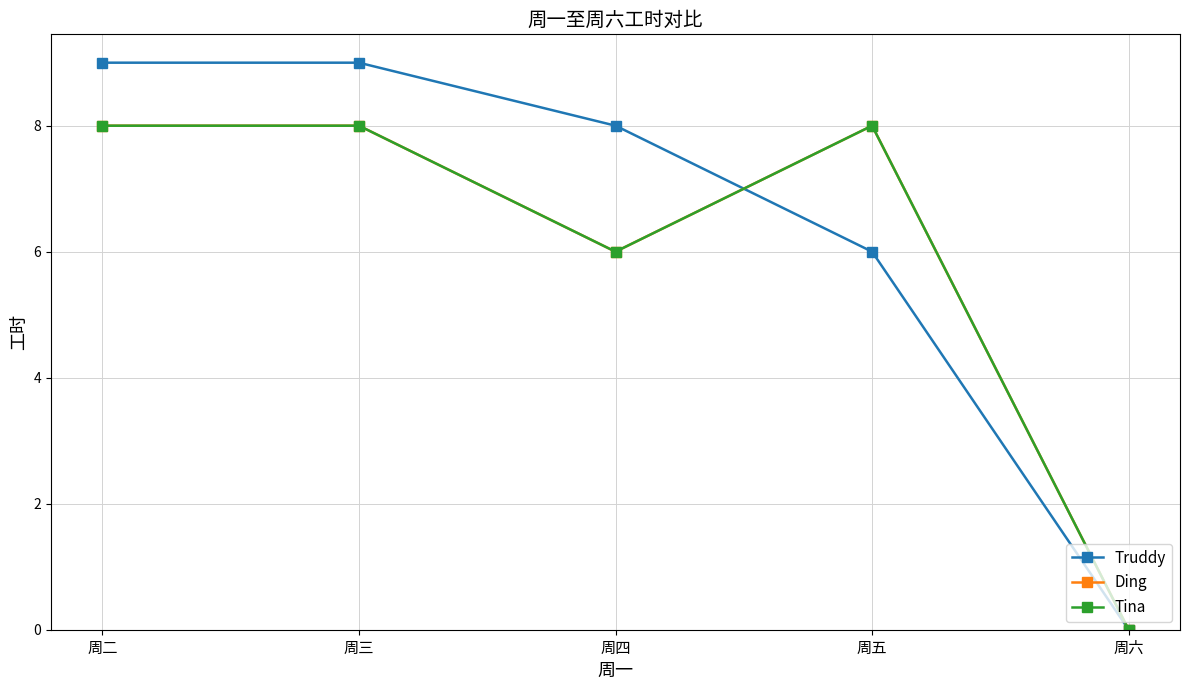

What is the total value across all series at 周三?

25